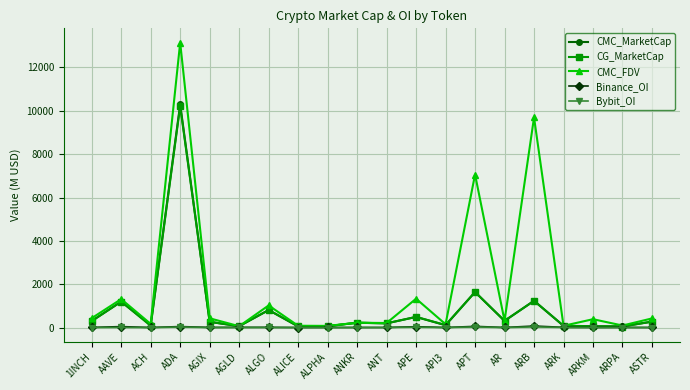

What is the sum of all CG_MarketCap values?

17756.2